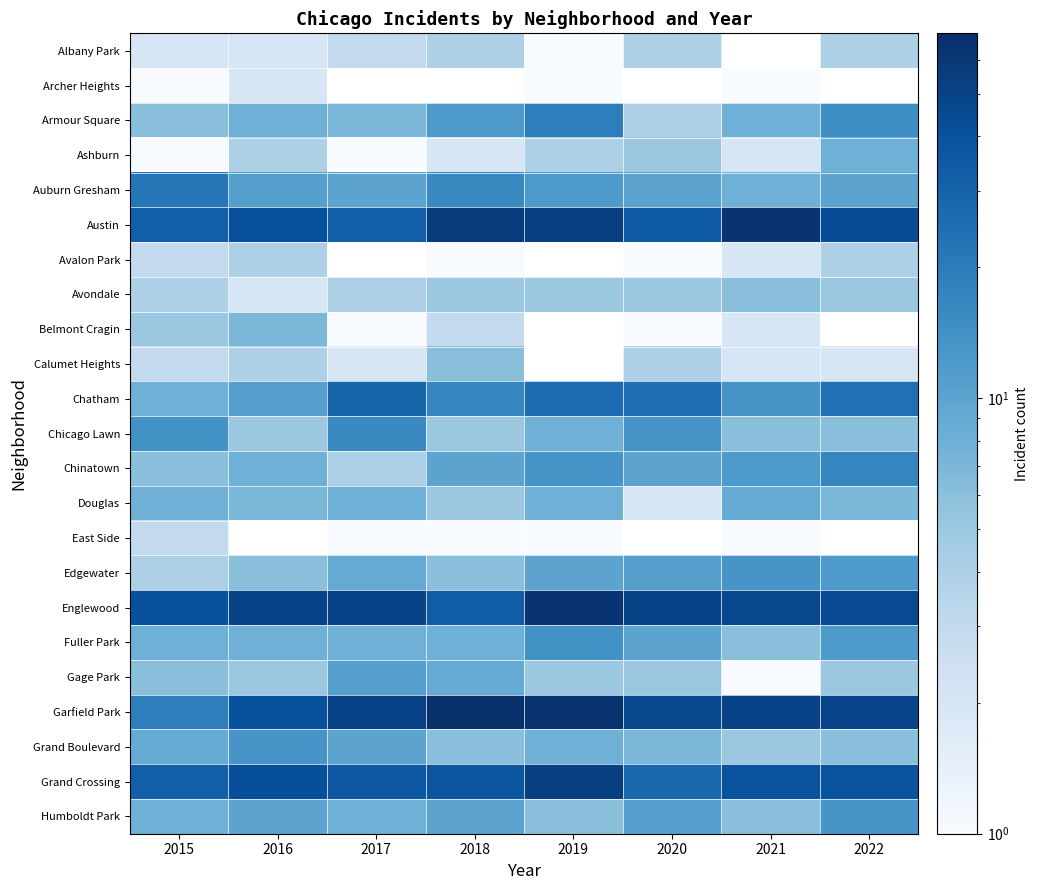

How many categories are shown in the chart?

8